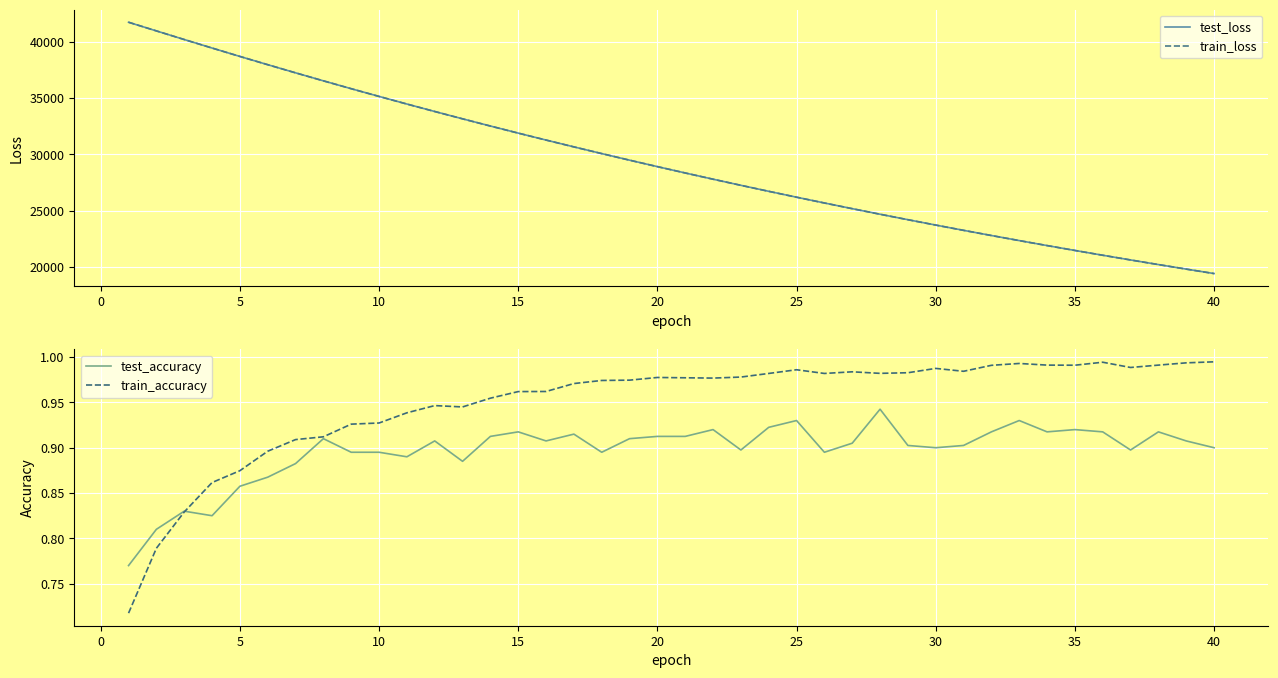

The value of train_accuracy at 5 is 1.4. True or false?

False